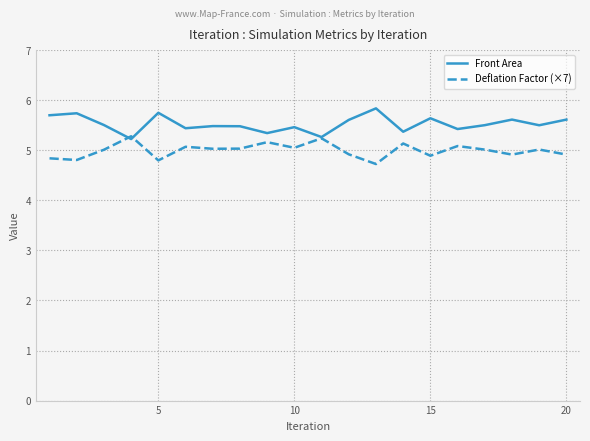

What is the difference between the maximum and second lowest values in the Deflation Factor (×7) series?

0.5